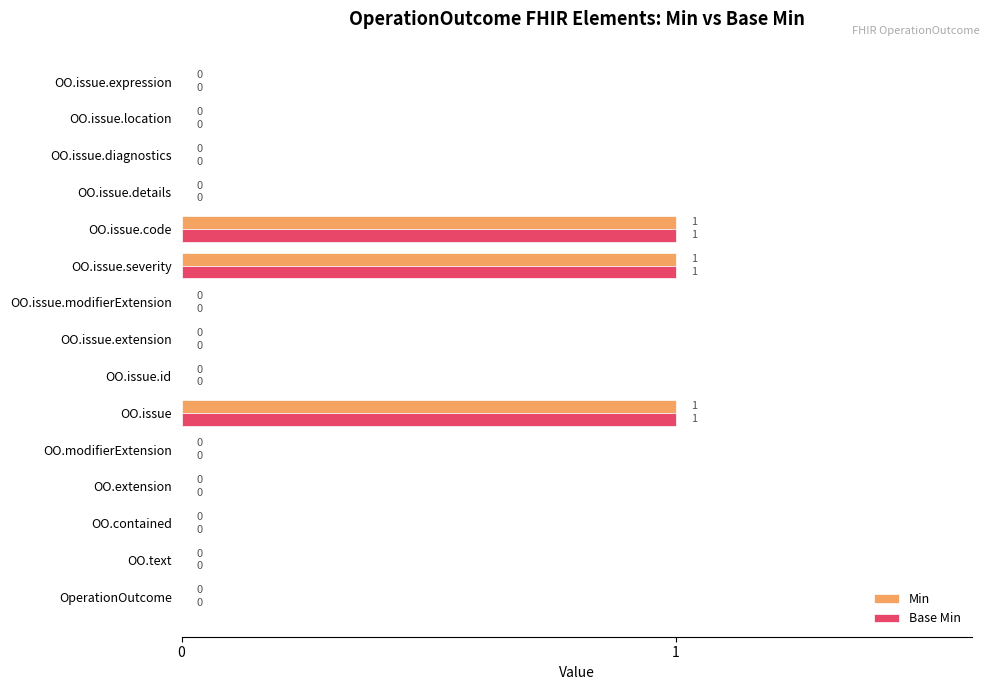

The Min series shows 0 at OperationOutcome. True or false?

True